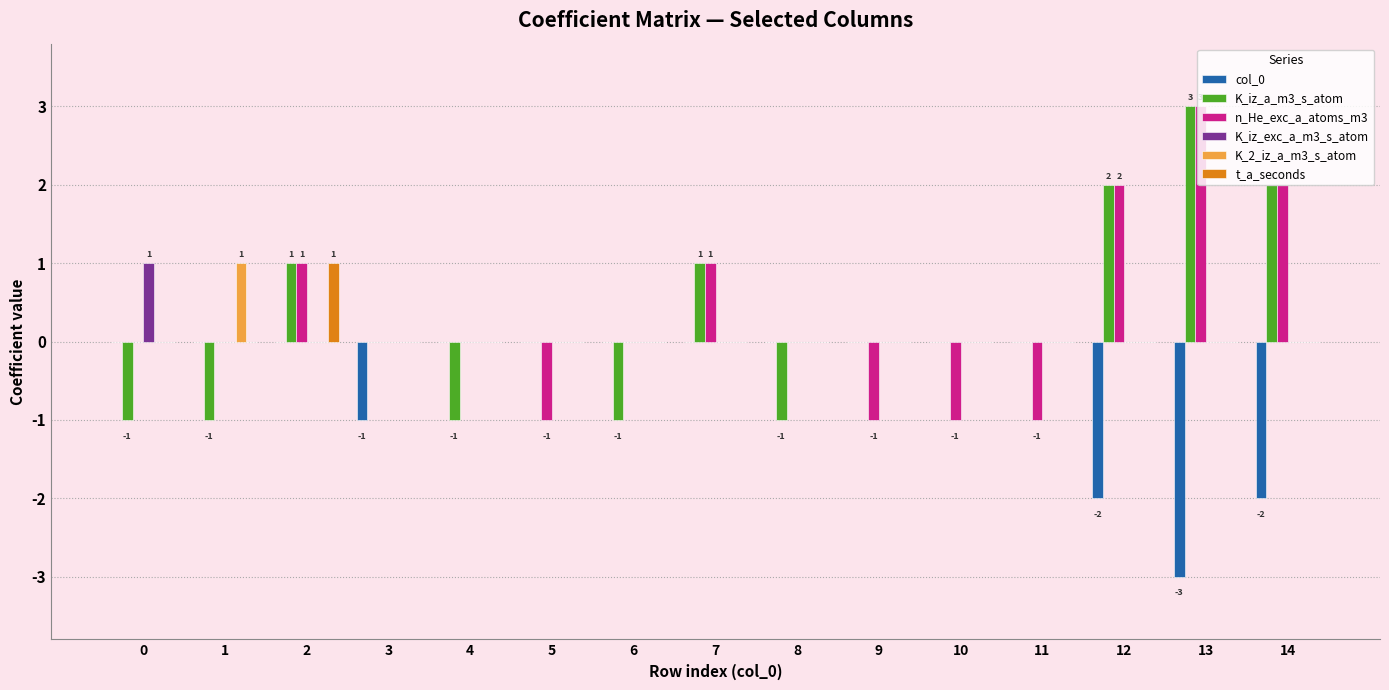

Reading right to left, extract all data points from this chart.

col_0: -2	-3	-2	0	0	0	0	0	0	0	0	-1	0	0	0
K_iz_a_m3_s_atom: 2	3	2	0	0	0	-1	1	-1	0	-1	0	1	-1	-1
n_He_exc_a_atoms_m3: 2	3	2	-1	-1	-1	0	1	0	-1	0	0	1	0	0
K_iz_exc_a_m3_s_atom: 0	0	0	0	0	0	0	0	0	0	0	0	0	0	1
K_2_iz_a_m3_s_atom: 0	0	0	0	0	0	0	0	0	0	0	0	0	1	0
t_a_seconds: 0	0	0	0	0	0	0	0	0	0	0	0	1	0	0